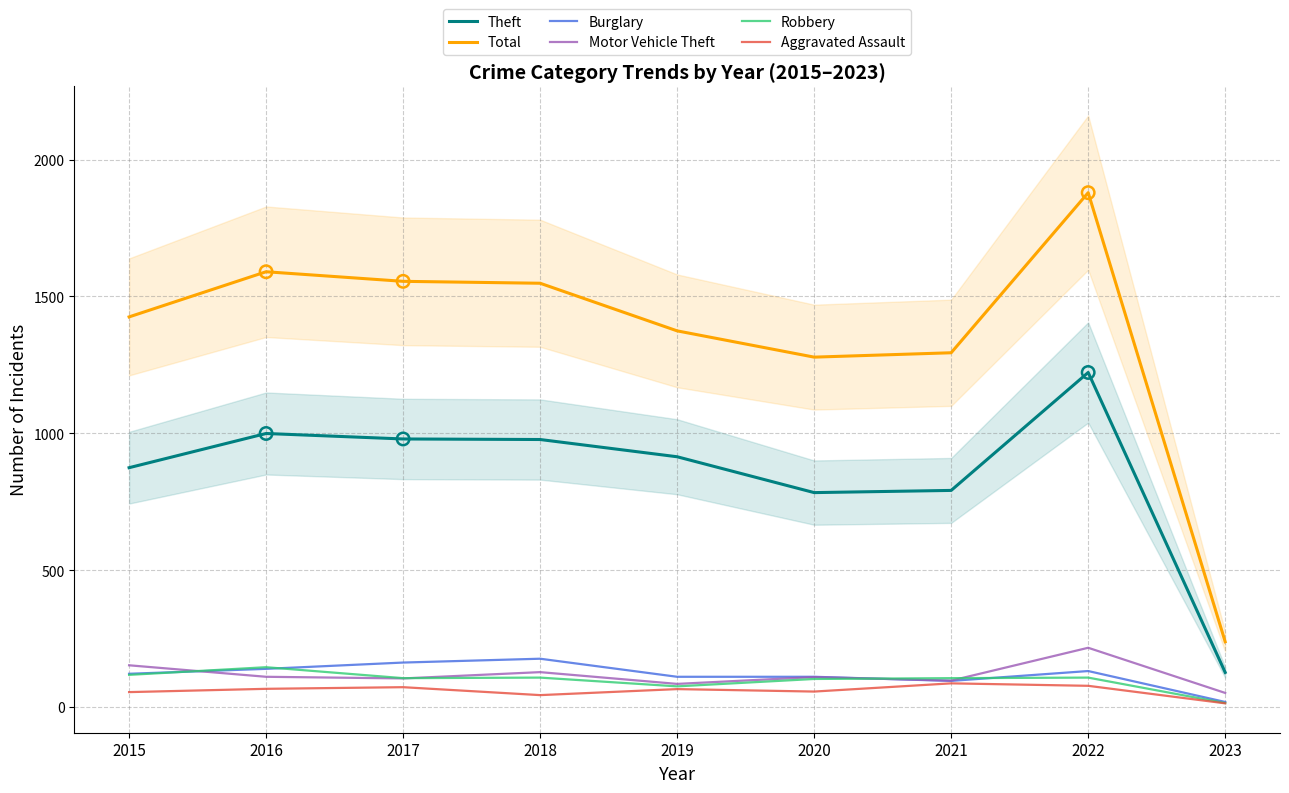

Which series contains the highest Y value?

Total